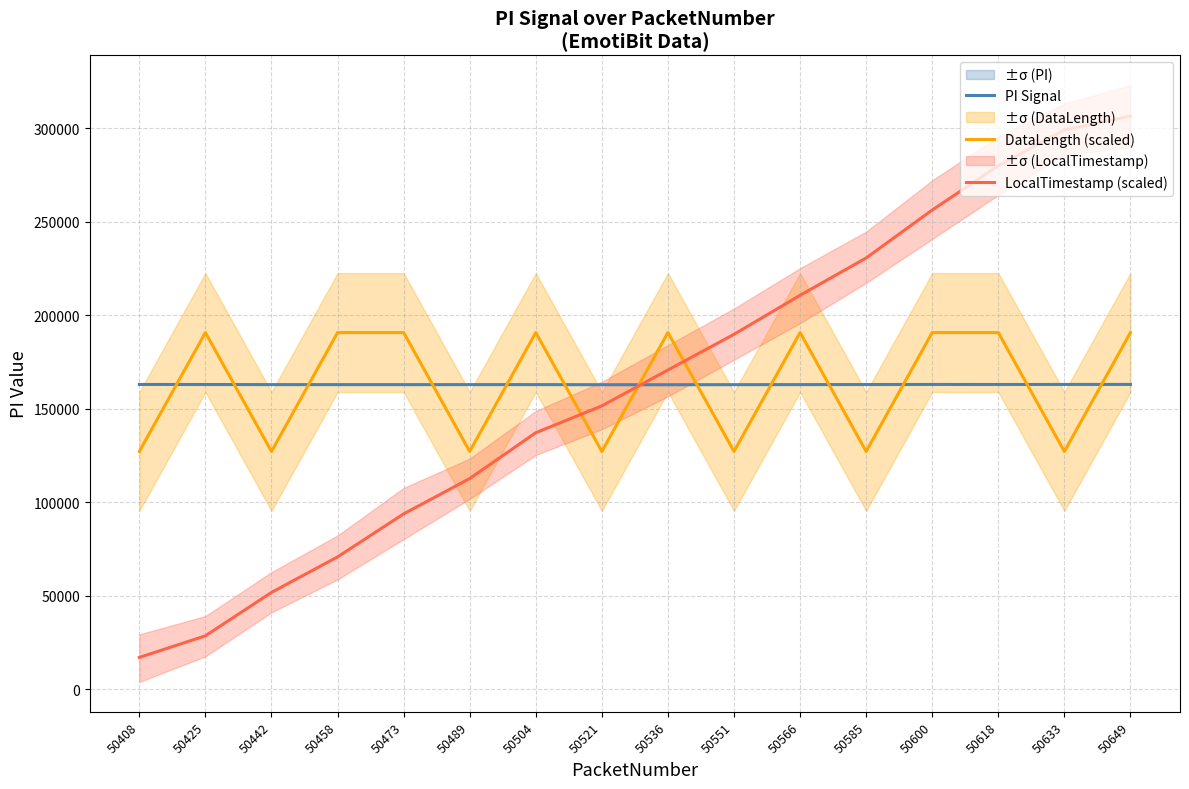

How many intersections are there between LocalTimestamp (scaled) and DataLength (scaled)?

3